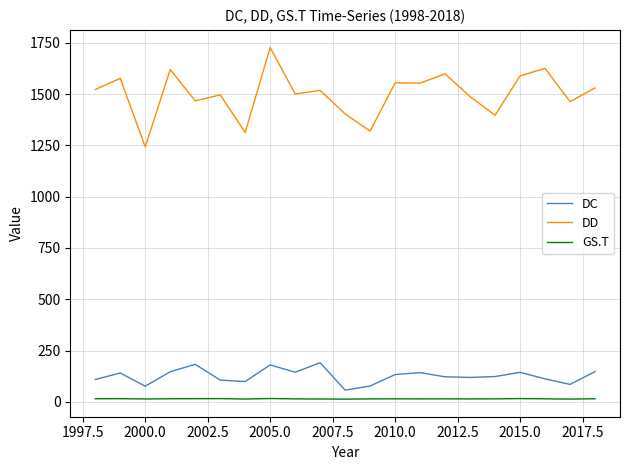

Which series has the largest total across all categories?

DD